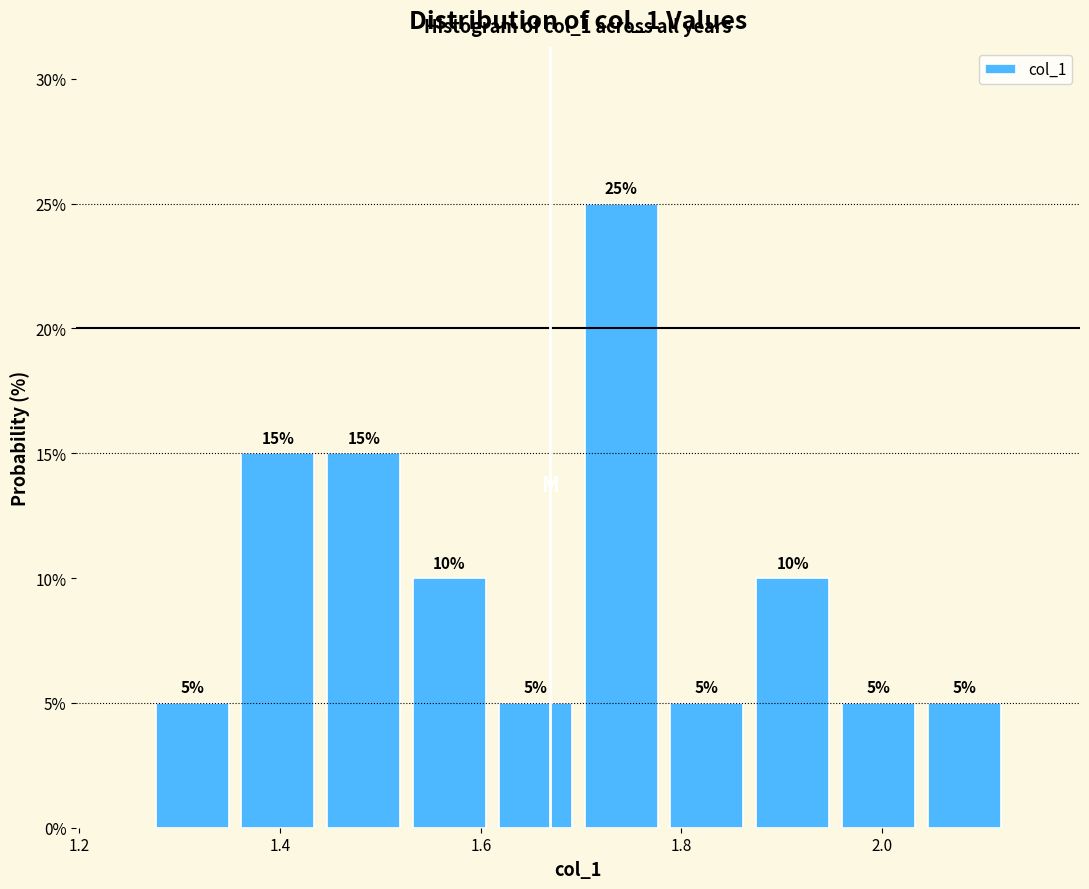

Over which range of the x-axis is the bar tallest?

1.70 to 1.78